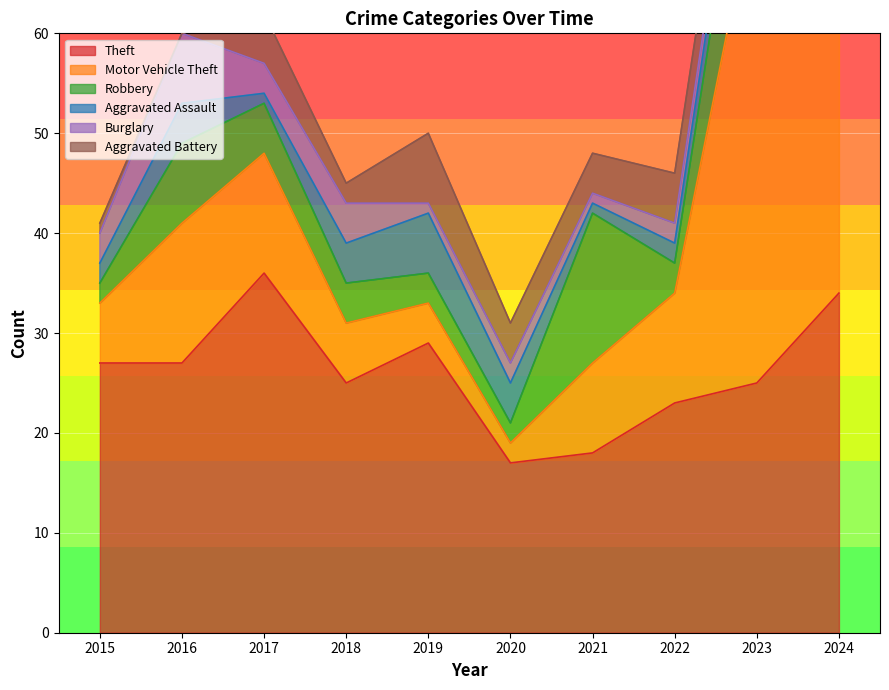

List the labels in order of Robbery value, largest first.

2021, 2023, 2016, 2017, 2018, 2019, 2022, 2015, 2020, 2024